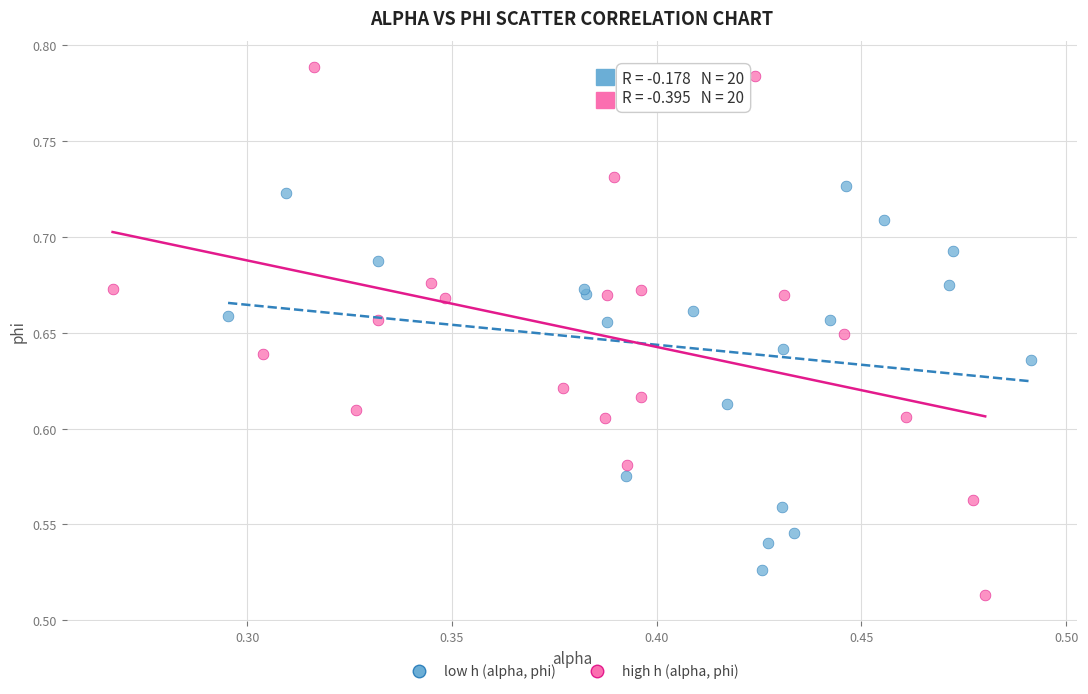

Which series has the widest spread of Y values?

high h (alpha, phi)